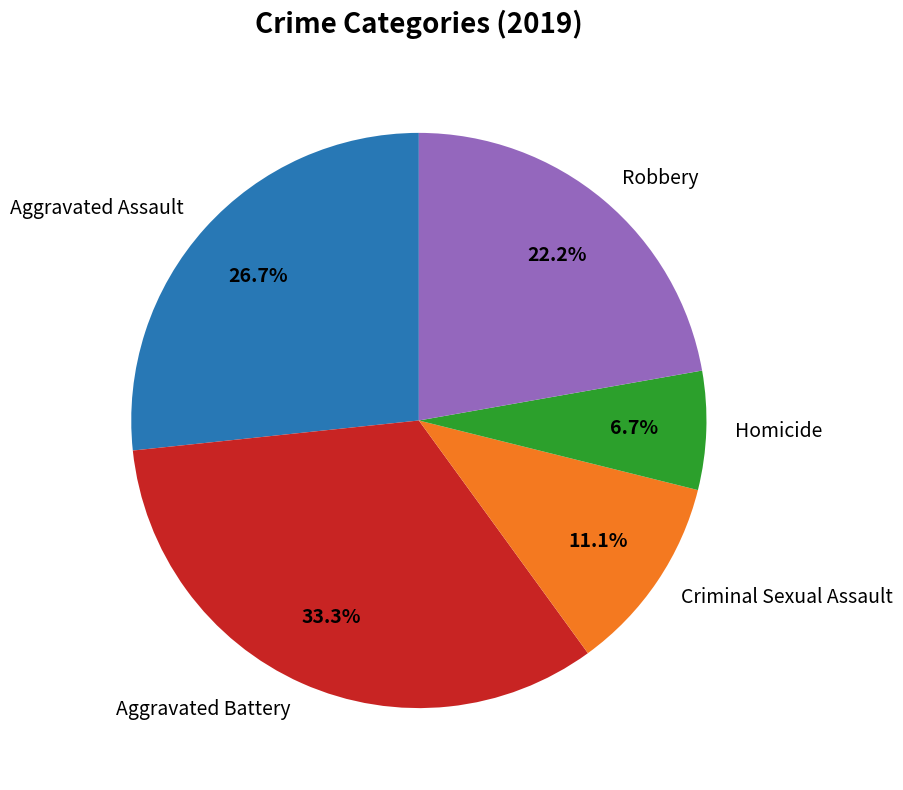

To the nearest percent, what is the average slice percentage?

20%